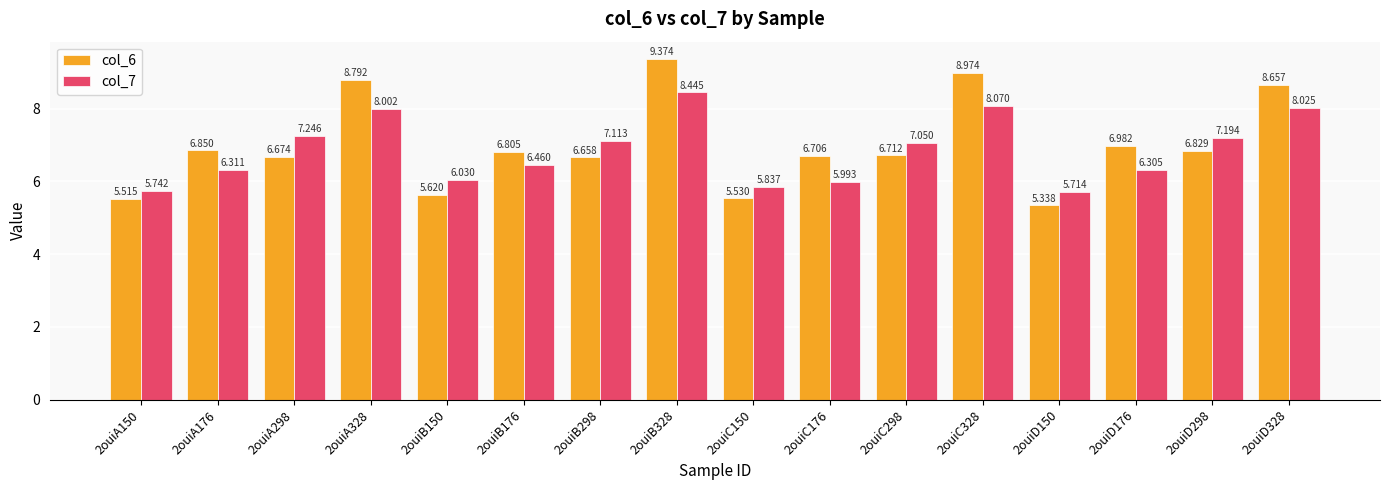

How many data points in col_6 are less than 6?

4